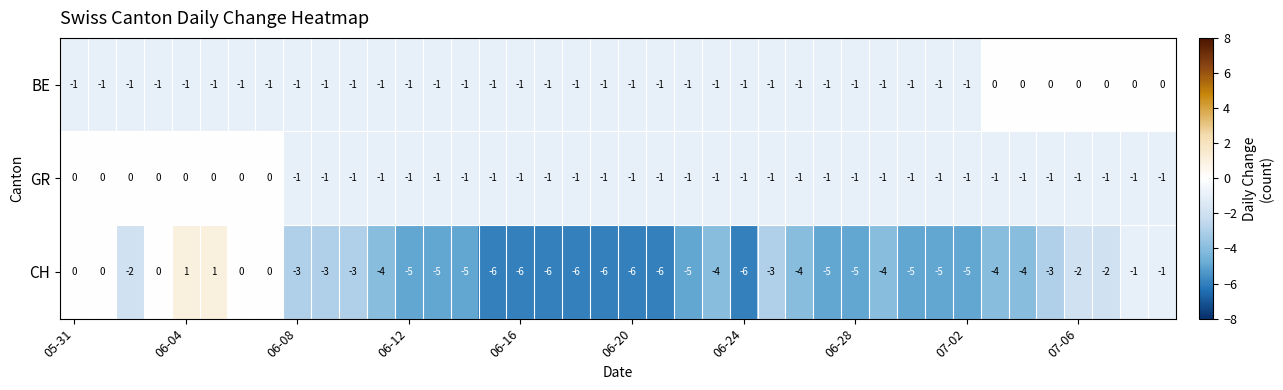

At how many categories does at least one series exceed -5?

40